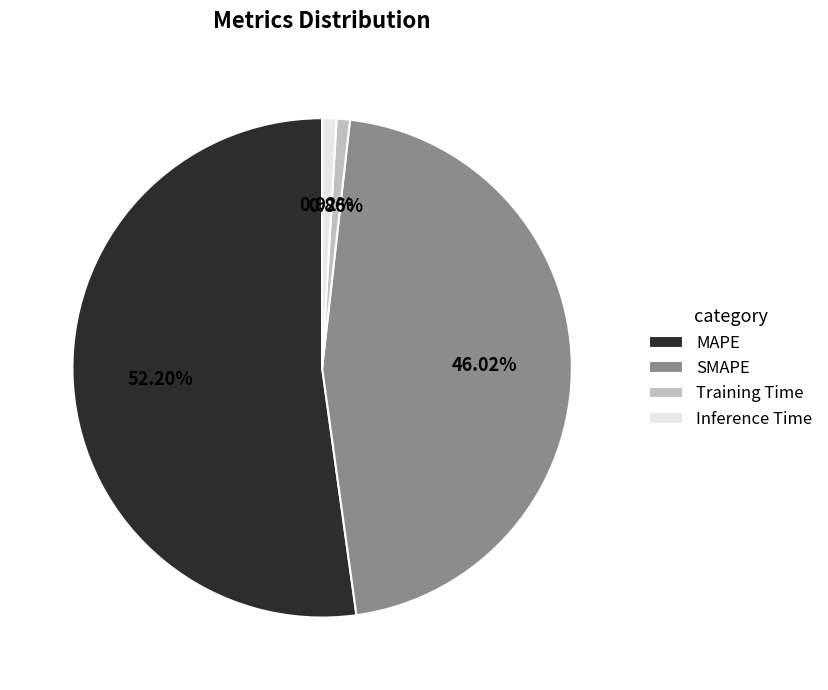

How many segments does this pie chart have?

4